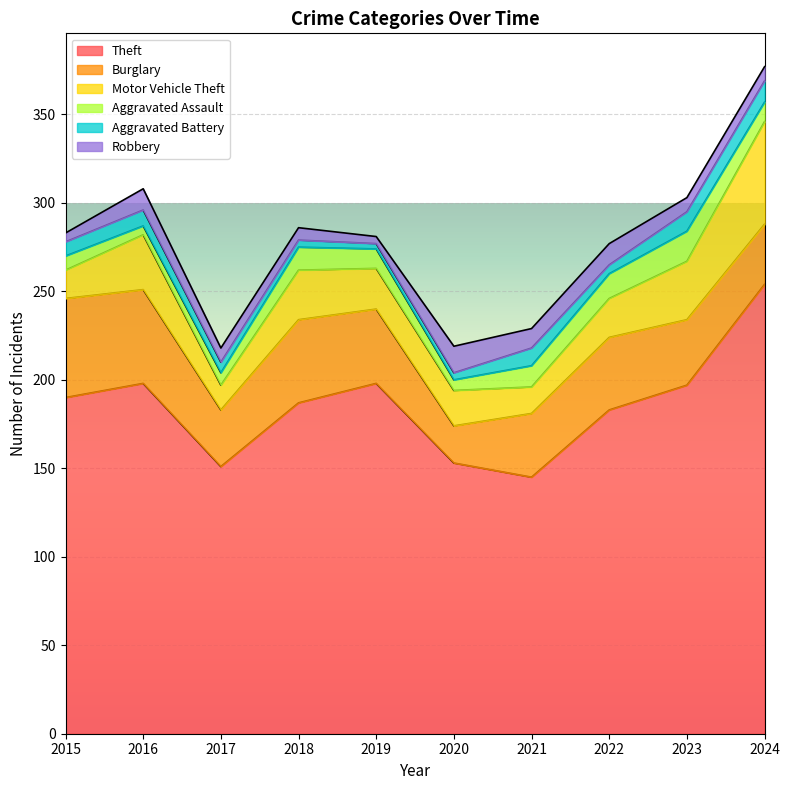

What is the maximum value shown in the chart?

254